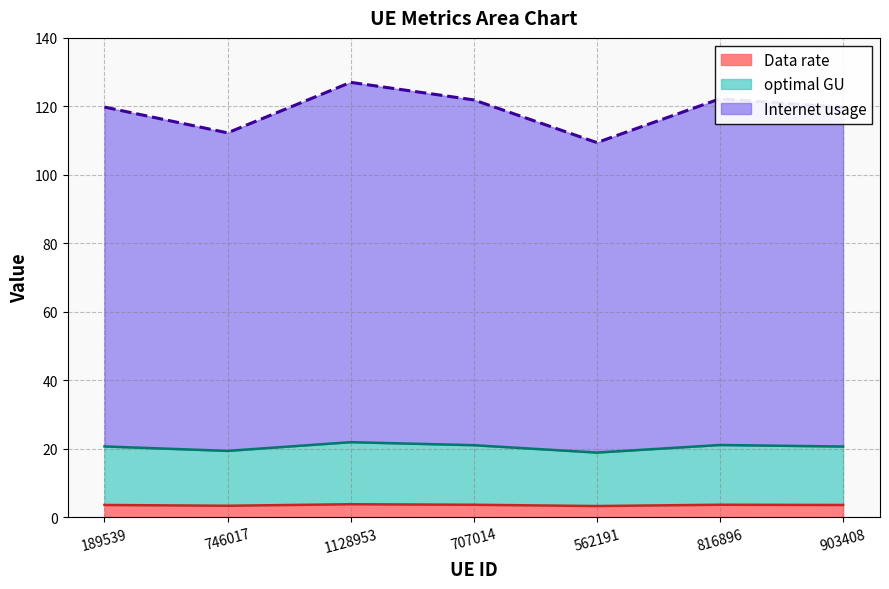

What is the total value across all series at 746017?

112.3